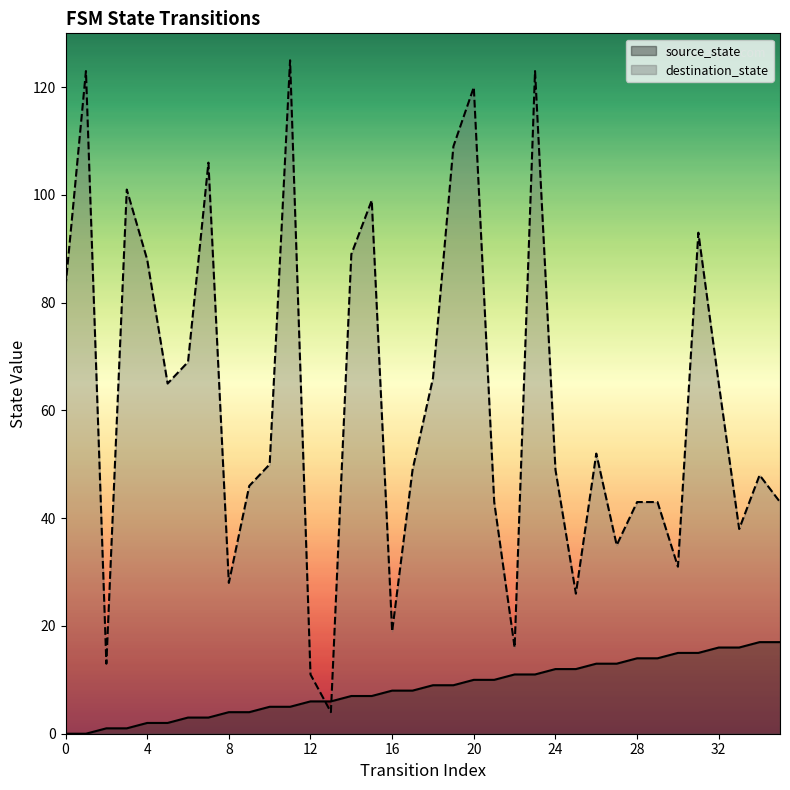

What is the average value of the source_state series?

8